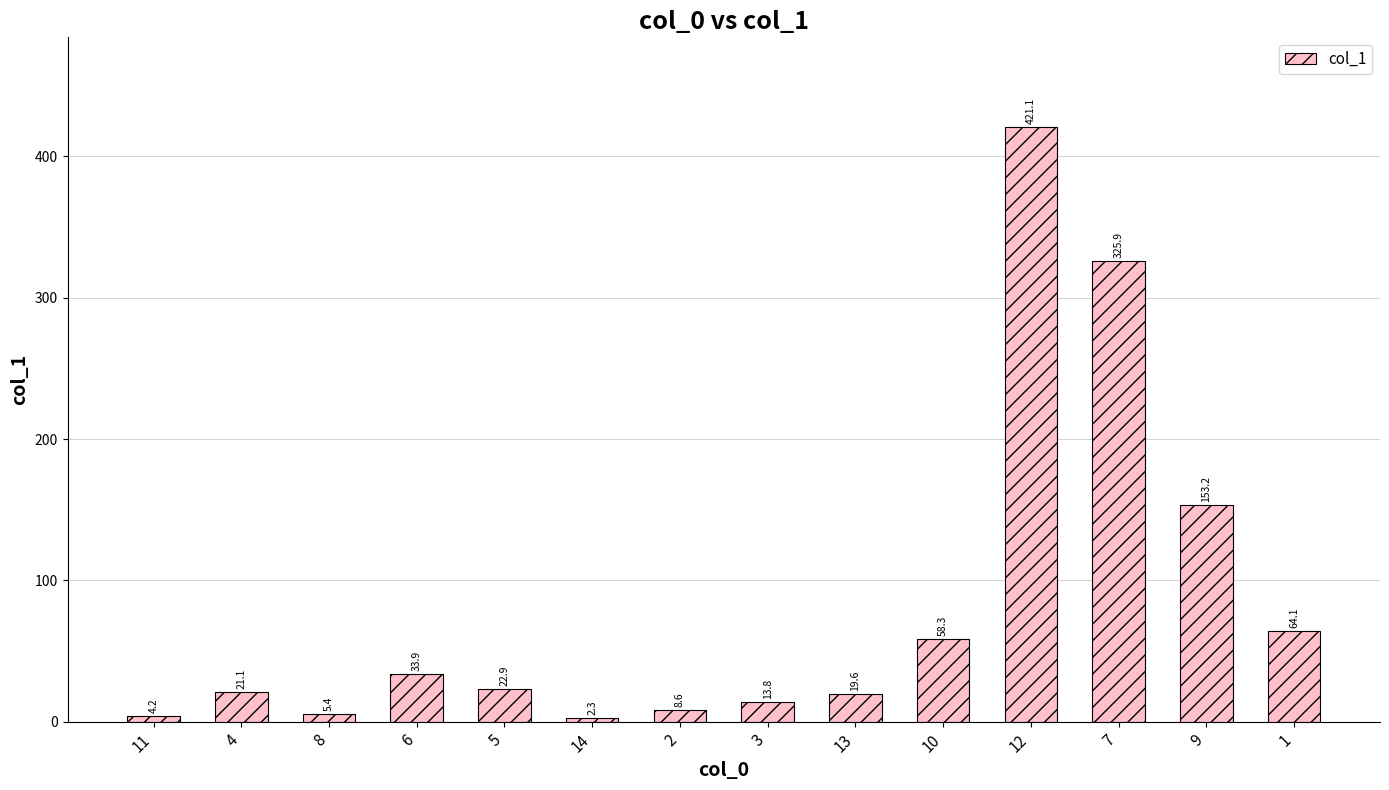

Reading right to left, extract all data points from this chart.

1=64.1	9=153.2	7=325.9	12=421.1	10=58.3	13=19.6	3=13.8	2=8.6	14=2.3	5=22.9	6=33.9	8=5.4	4=21.1	11=4.2